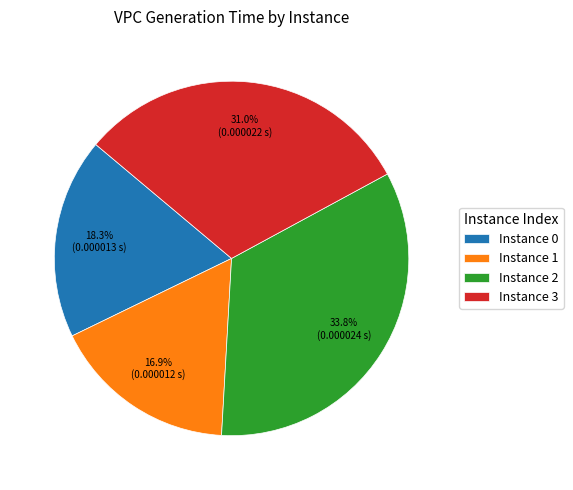

Does Instance 1 account for over 50% of the chart?

No